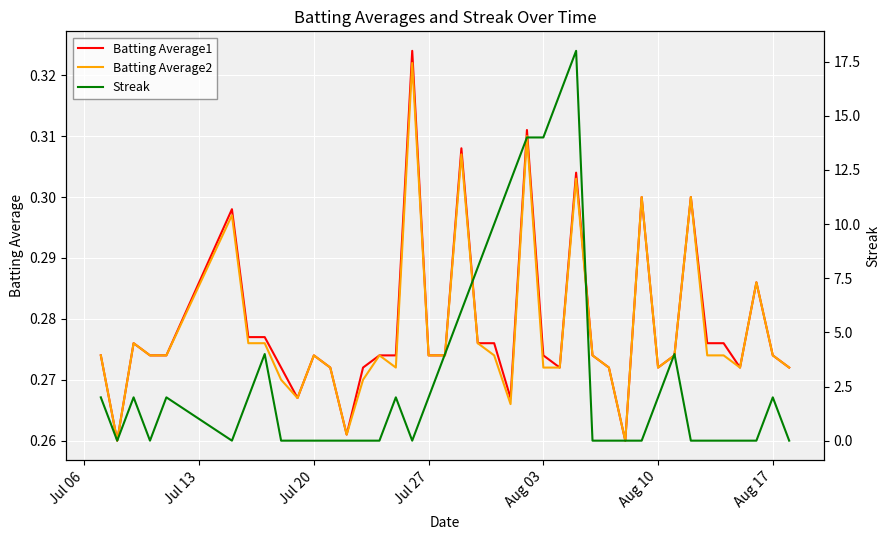

What is the maximum value for Batting Average1?

0.3